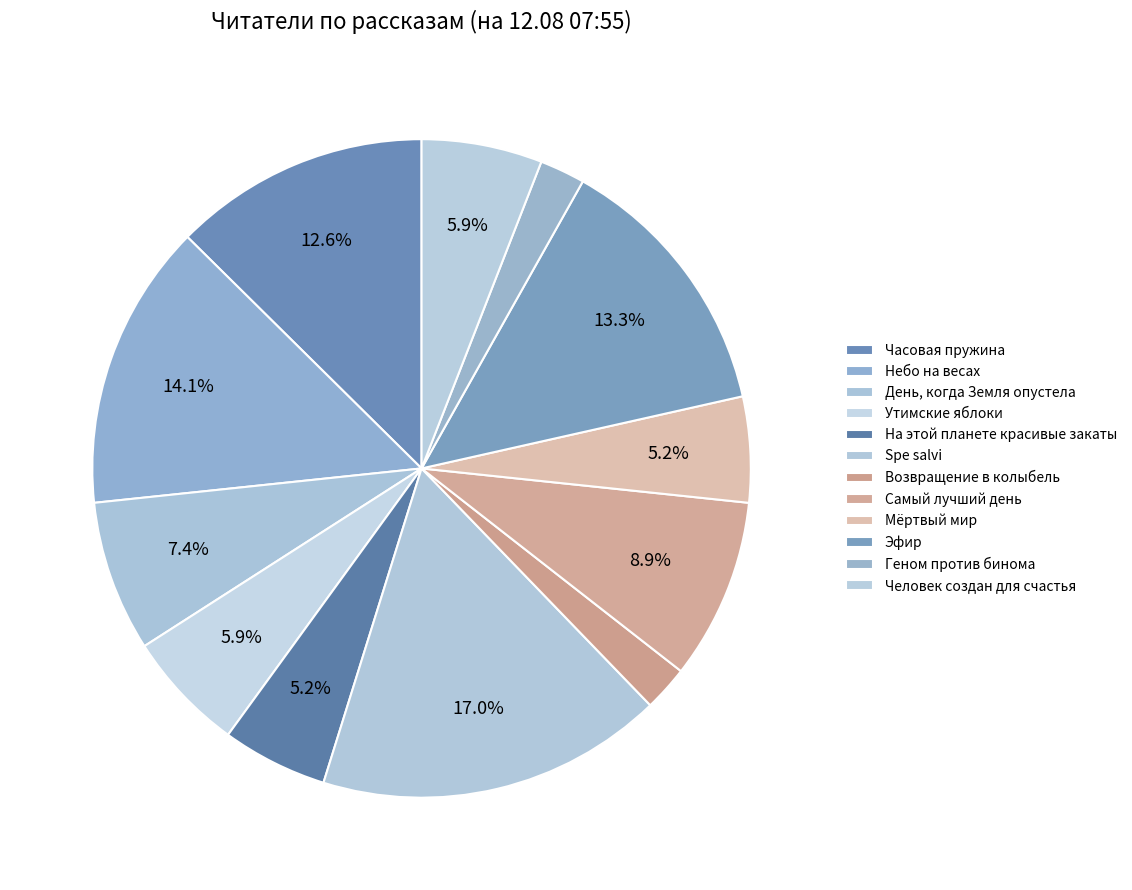

Approximately how many times larger is the value at Spe salvi compared to Часовая пружина?

1.4